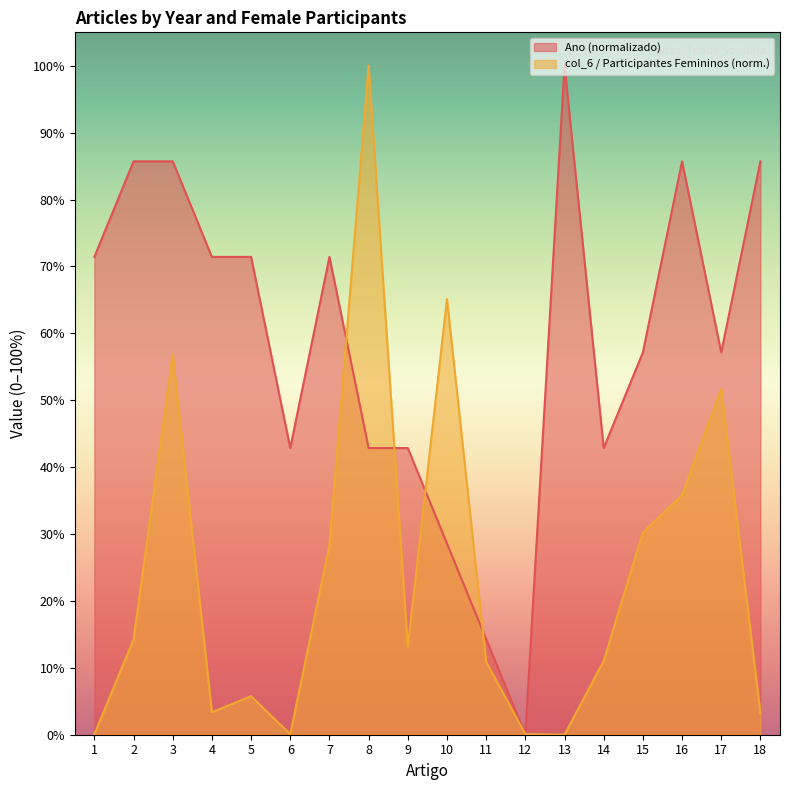

At which category does Ano reach its first local valley?

6